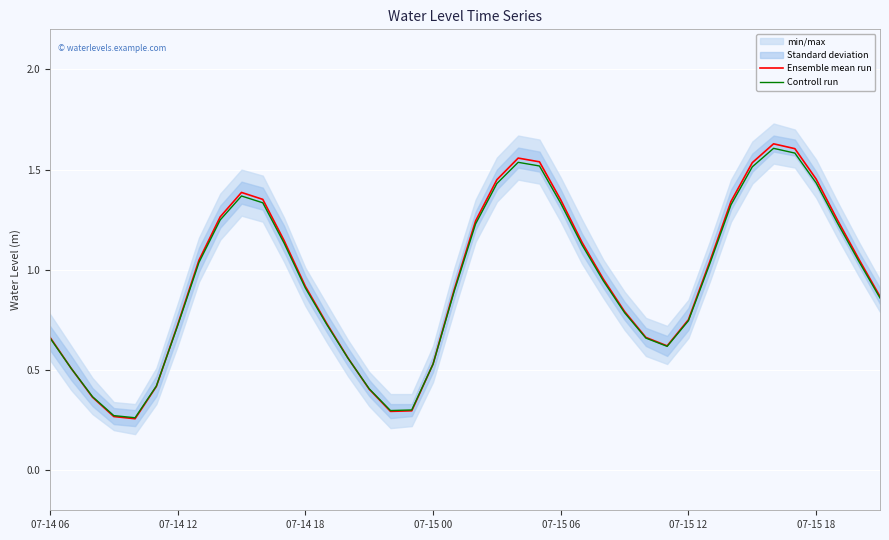

Where is the first local maximum for Controll run?

9